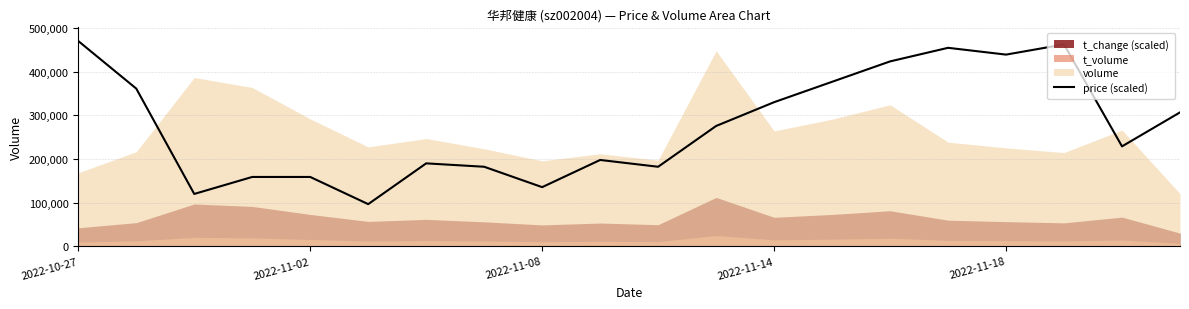

Does the chart display data point markers on the line(s)?

No